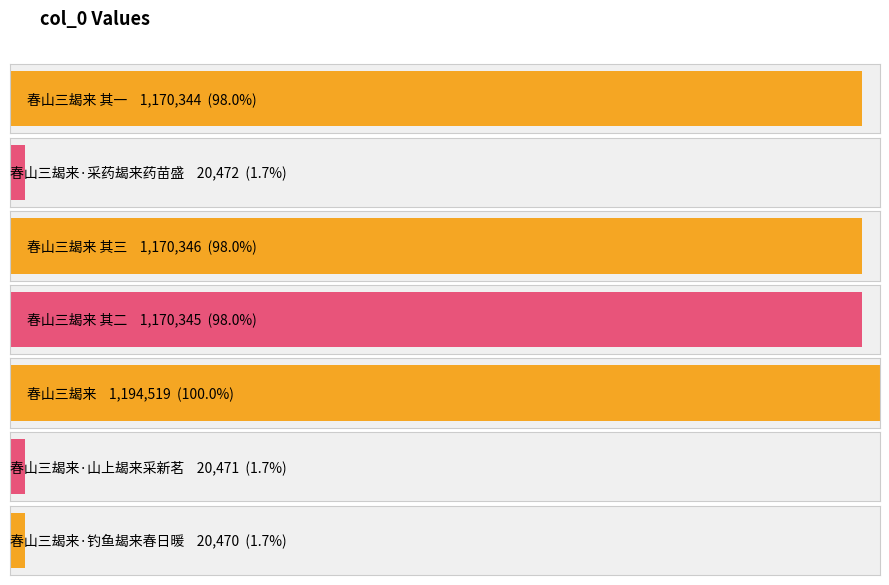

At which label does the data first exceed 1170344?

春山三朅来 其三